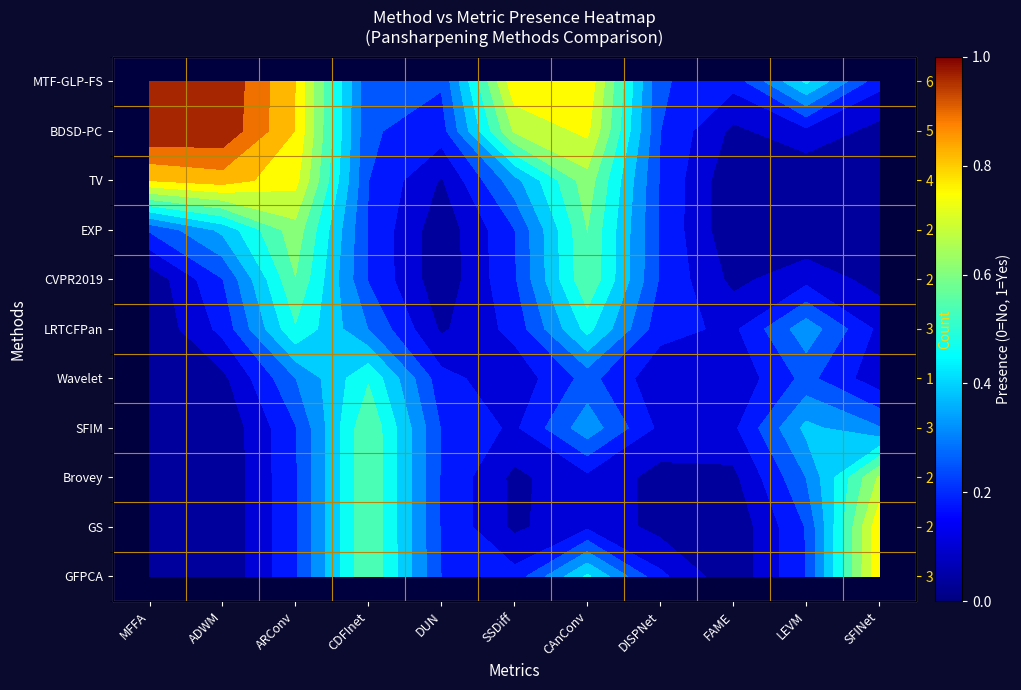

Which category has the highest value across all series?

MFFA